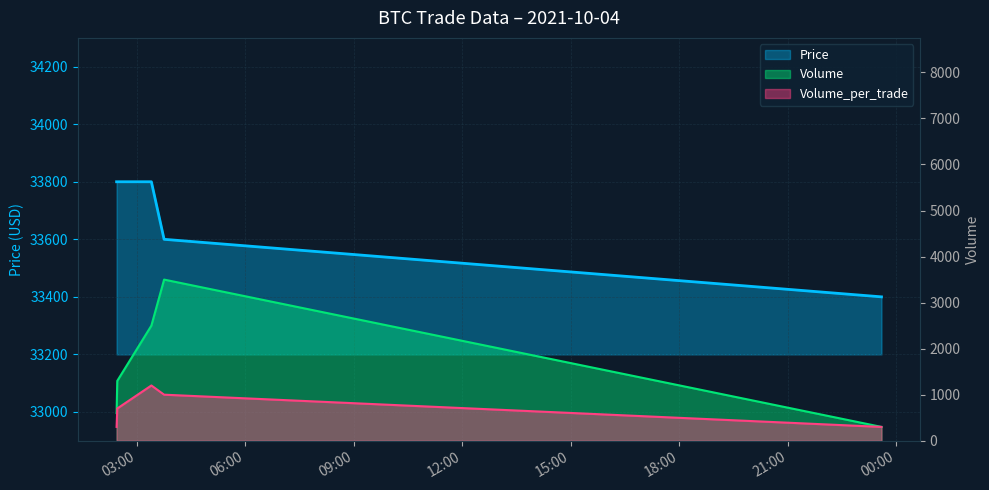

At which category does Volume_per_trade reach its first local peak?

2021-10-04 03:23:55